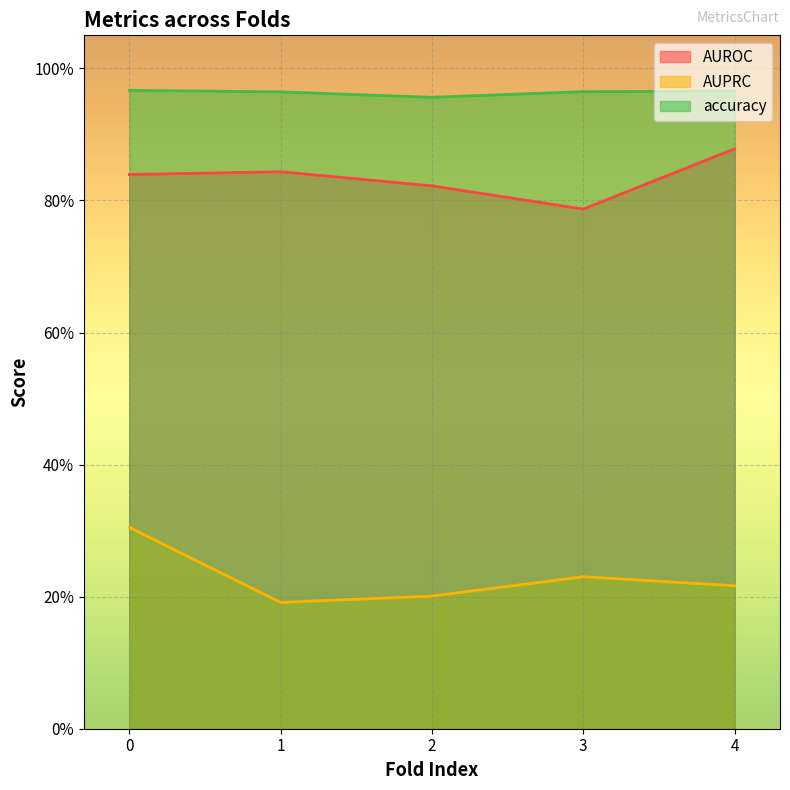

What is the value of the accuracy point at the 5th from the left?

1.0